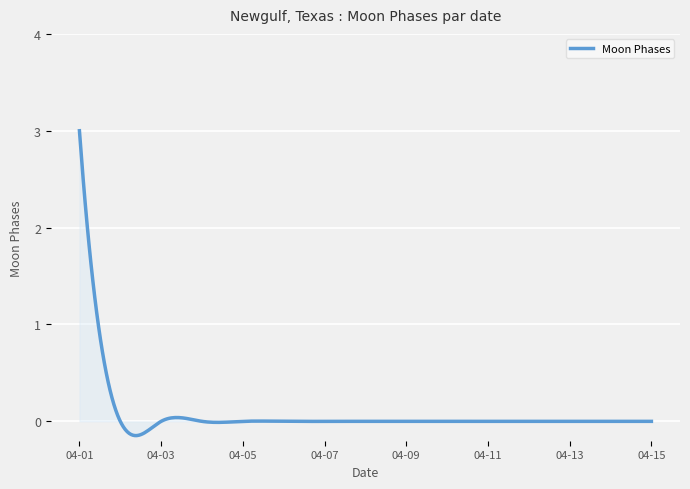

What is the greatest value displayed?

3.0